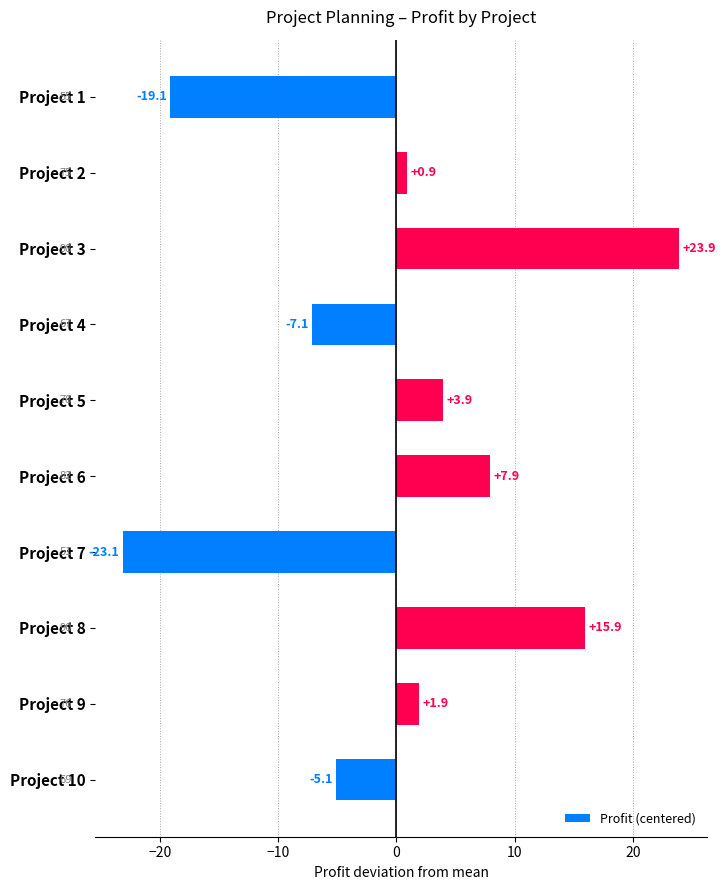

What is the change in value from Project 2 to Project 6?

+7.0